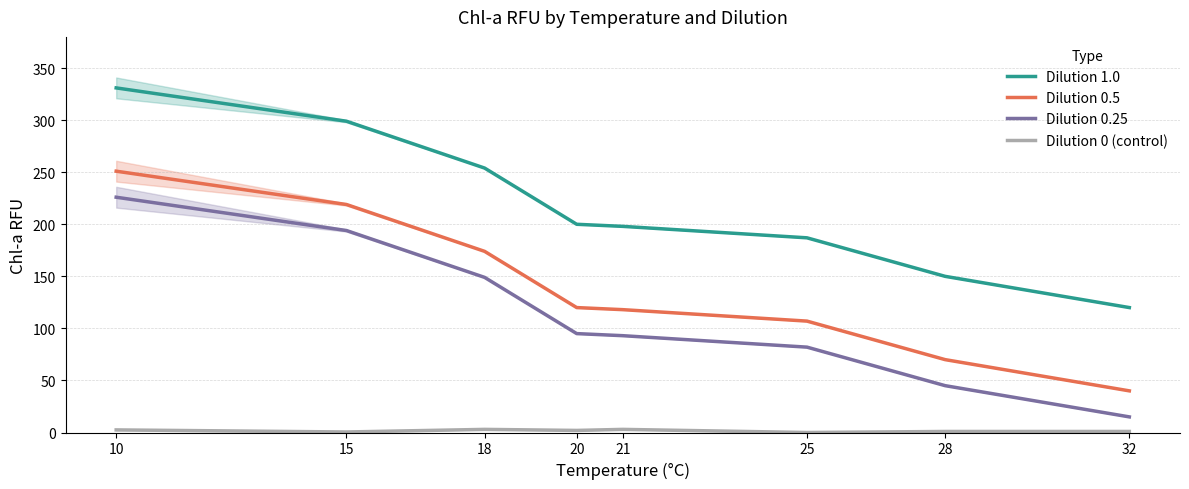

The Dilution 0.5 series shows 77.2 at 20. True or false?

False